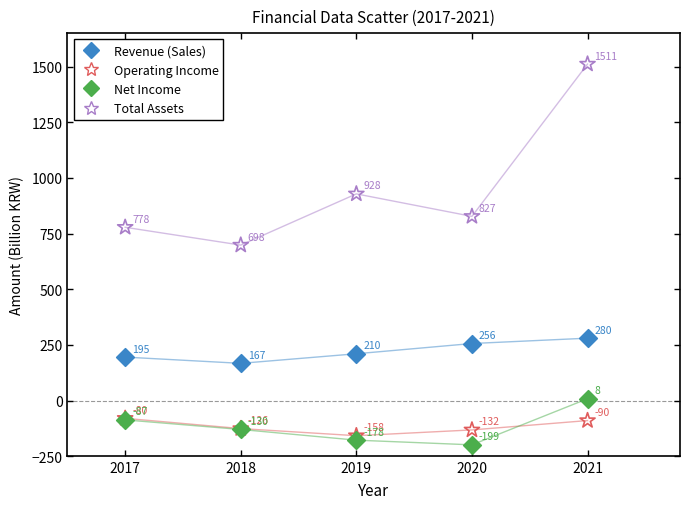

Across all series, what Y value is closest to 656?

698